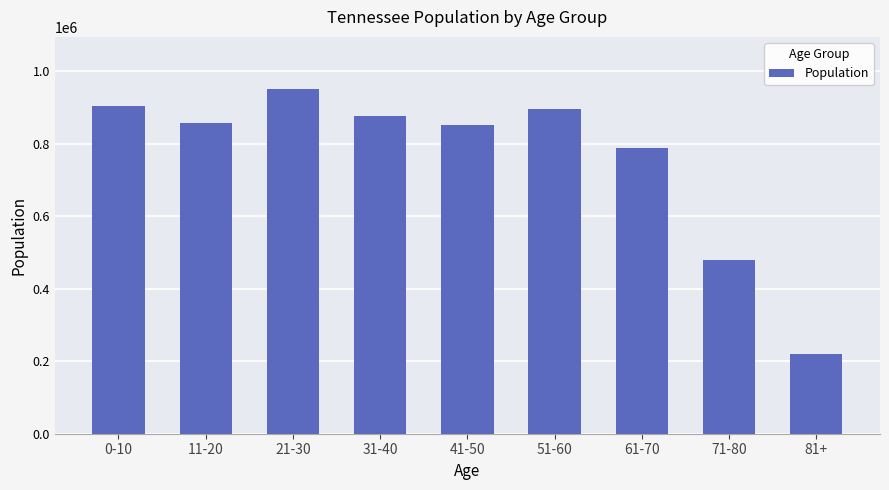

Are the bars grouped side by side (vs. stacked)?

No